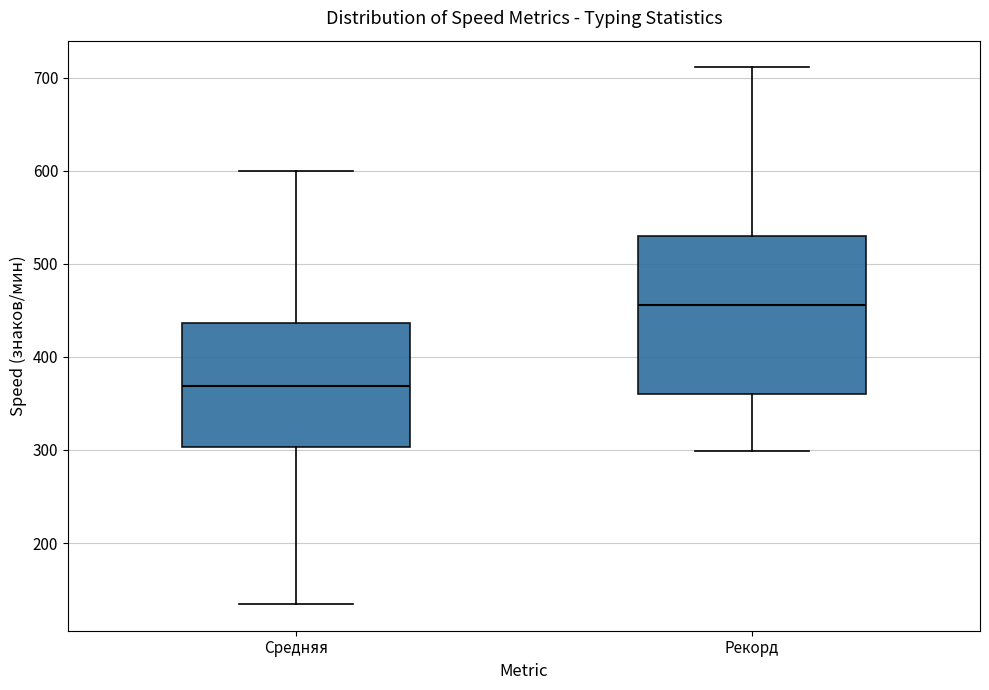

Which box is the tallest, from its lower edge to its upper edge?

Рекорд